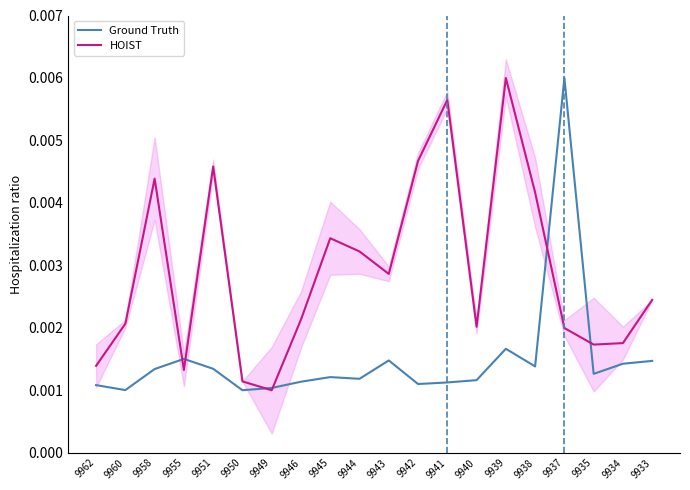

True or false: Ground Truth has a value of 0.0 at 9962.

True